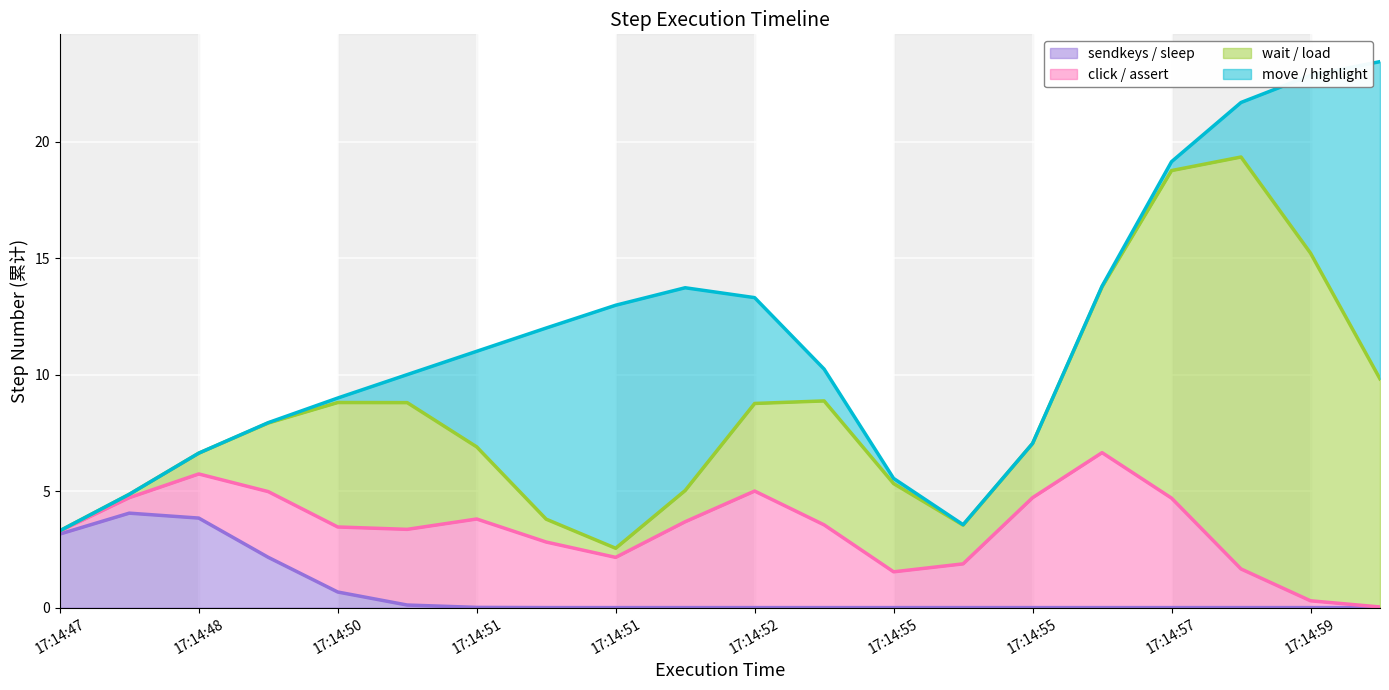

Is the value of click / assert at 17:14:50 greater than the value of wait / load at 17:14:57?

No